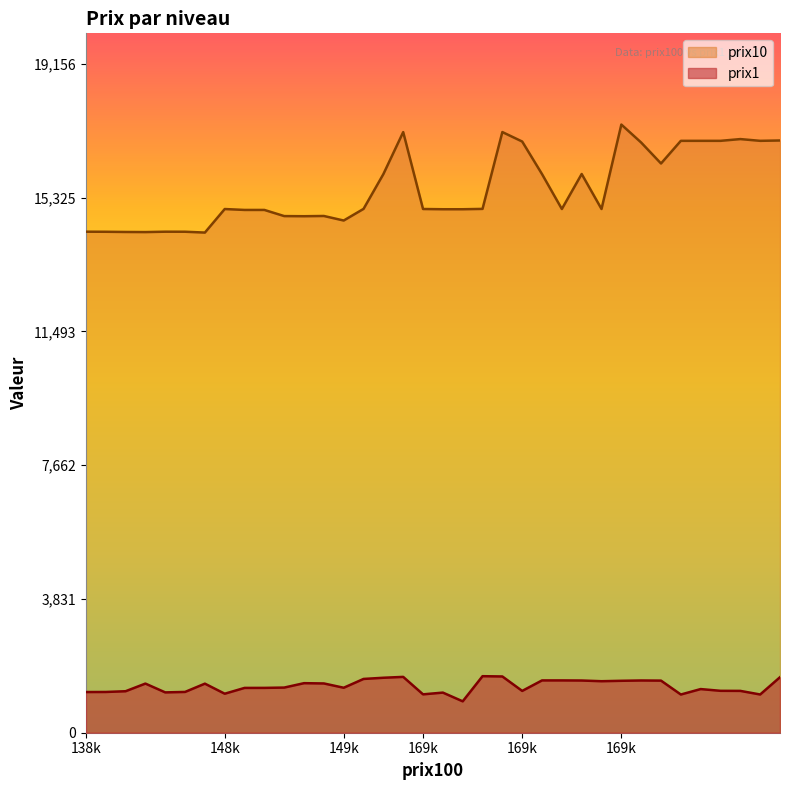

How many values in the prix1 series exceed 1293?

17